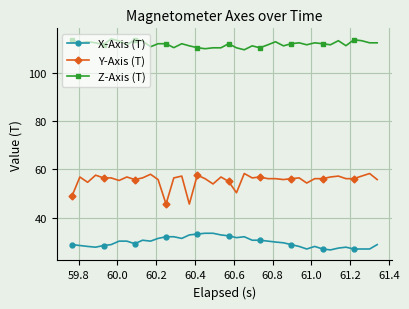

What is the value of the X-Axis (T) point at the 33rd from the left?

27.1